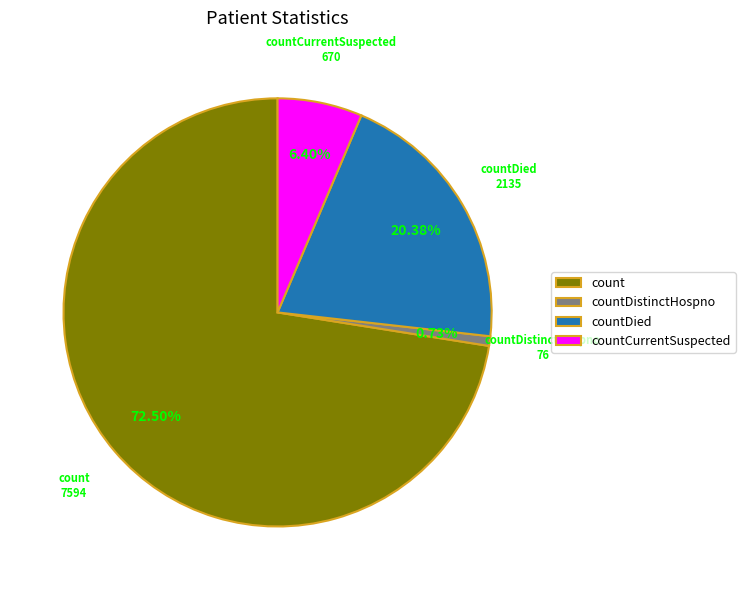

To the nearest percent, what is the difference between the largest and smallest slice percentages?

72%